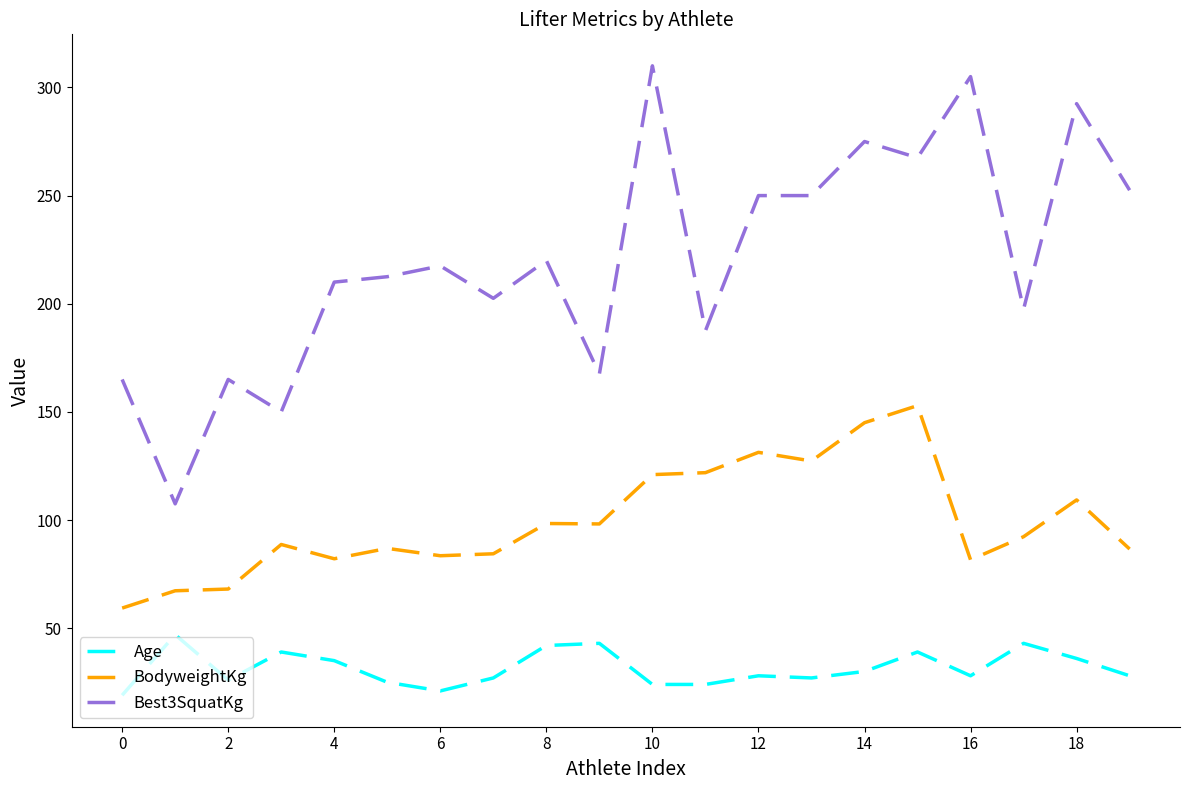

What is the difference between the maximum and minimum values in the Best3SquatKg series?

202.5